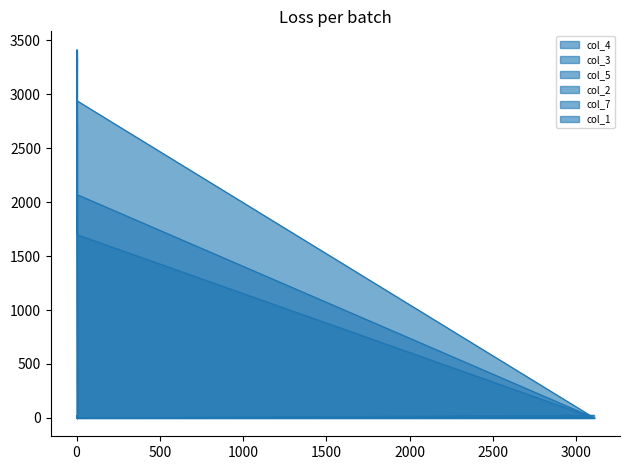

Reading left to right, what are all the values shown in this chart?

col_4: 0=2	0=8	0=7	0=1	1=0	0=9	4=9	2=3413	0=2072	3109=0
col_3: 0=2	0=5	0=13	0=0	1=0	0=4	4=12	2=3340	0=2942	3109=0
col_5: 0=0	0=0	0=19	0=4	1=0	0=0	4=26	2=2723	0=1700	3109=0
col_2: 0=2	0=1	0=3	0=0	1=4	0=2	4=0	2=2	0=0	3109=0
col_7: 0=1	0=0	0=0	0=8	1=2	0=0	4=0	2=6	0=0	3109=0
col_1: 0=2	0=1	0=0	0=2	1=0	0=0	4=0	2=0	0=0	3109=24